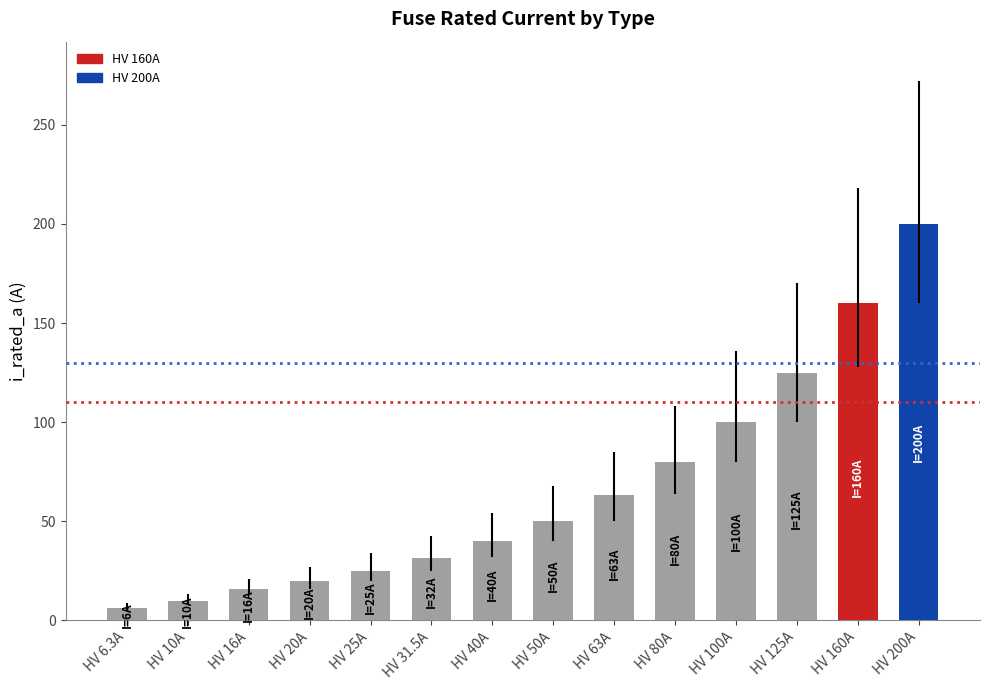

Rank the categories by value from lowest to highest.

HV 6.3A, HV 10A, HV 16A, HV 20A, HV 25A, HV 31.5A, HV 40A, HV 50A, HV 63A, HV 80A, HV 100A, HV 125A, HV 160A, HV 200A